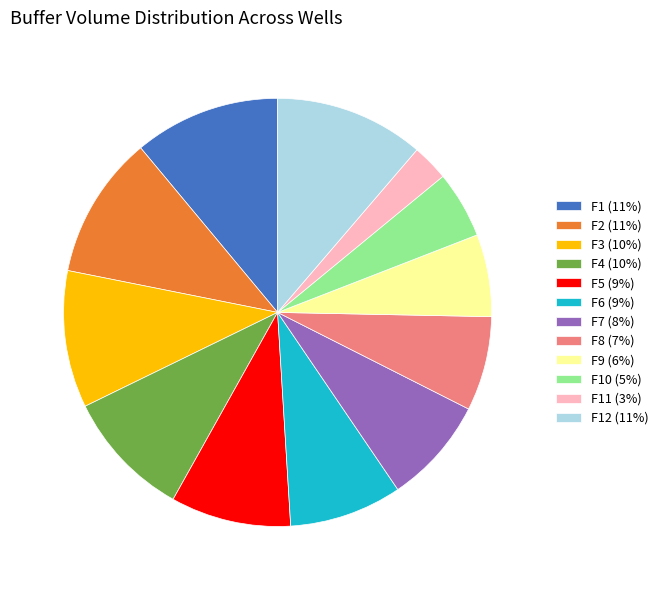

True or false: F1 (11%) accounts for 18% of the total.

False